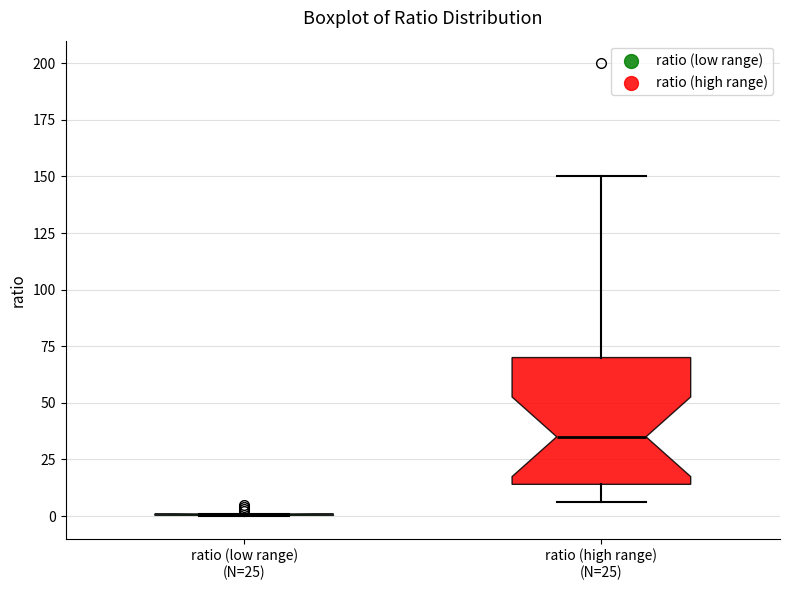

Reading left to right, transcribe this box plot: for each box, give where its median line is, the range the box spans, and where its two whiskers end, as read against the y-axis. The values are not printed on the chart, so give them approximately, as read against the axis.

ratio (low range) (N=25): box collapsed to a line at 0, whiskers 0 to 0
ratio (high range) (N=25): median 35, box 15 to 70, whiskers 5 to 150